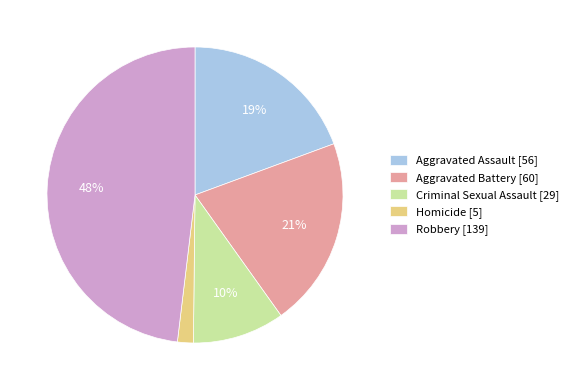

Does Homicide account for over 50% of the chart?

No